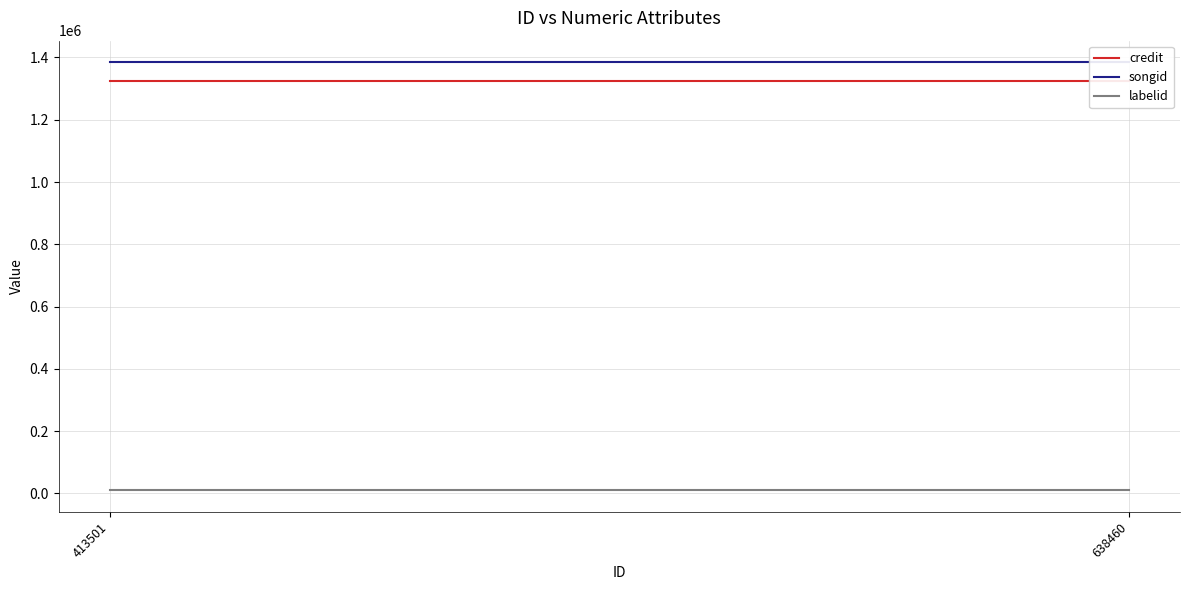

Which series has the largest total across all categories?

songid